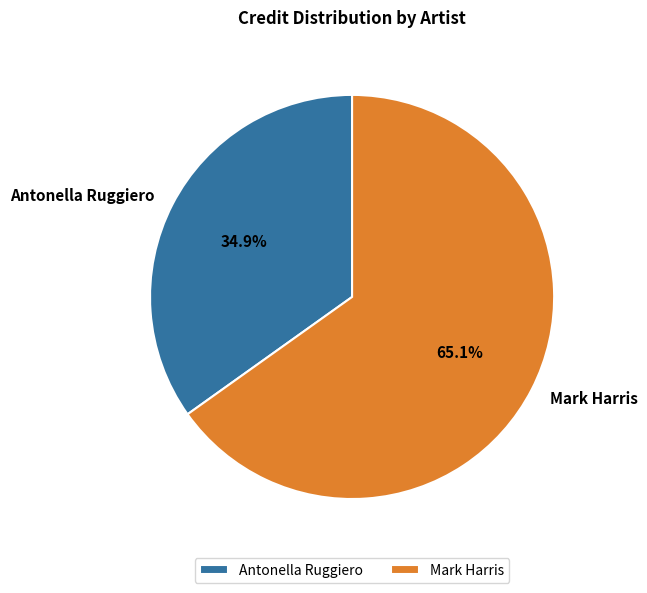

Rank the categories by value from lowest to highest.

Antonella Ruggiero, Mark Harris